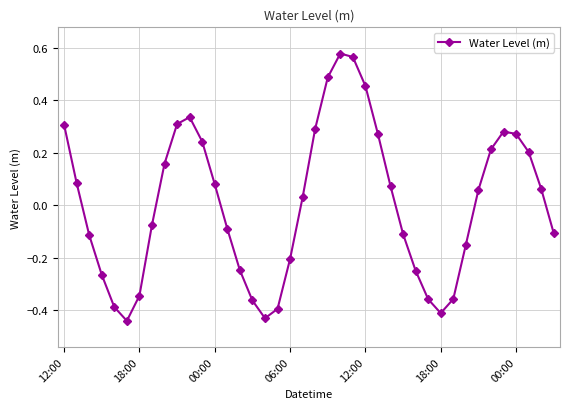

True or false: the data has more than 1 interior local peaks.

True